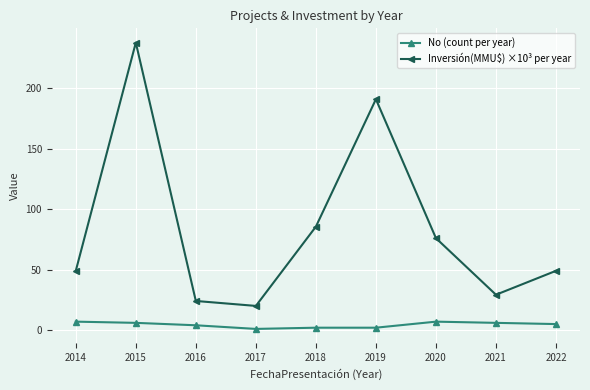

Which series has the widest spread of values?

Inversión(MMU$) ×10³ per year